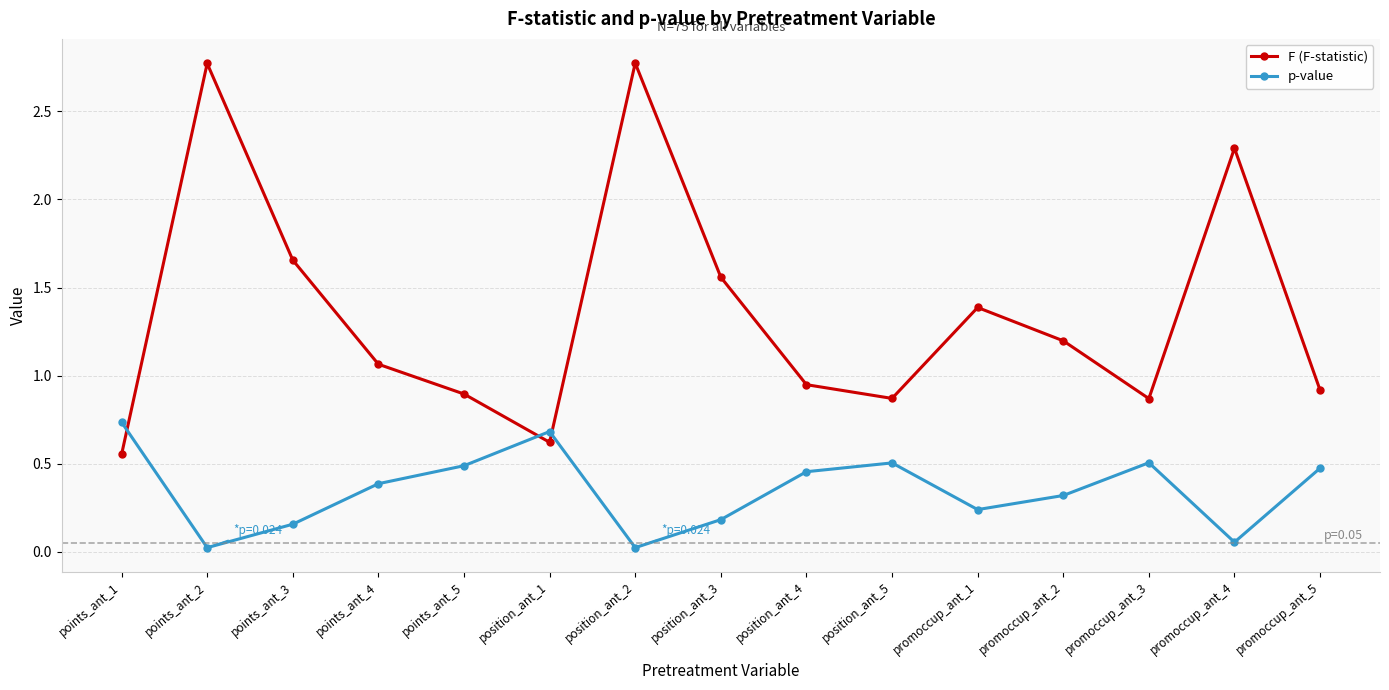

How many data points does each series have?

15